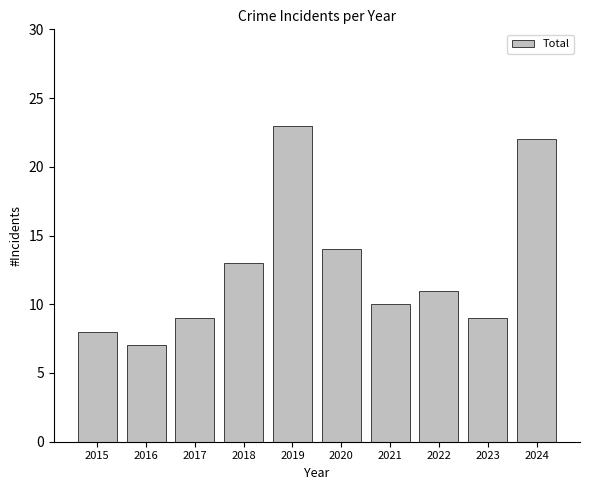

Reading left to right, list all the values displayed in this chart.

2015=8	2016=7	2017=9	2018=13	2019=23	2020=14	2021=10	2022=11	2023=9	2024=22